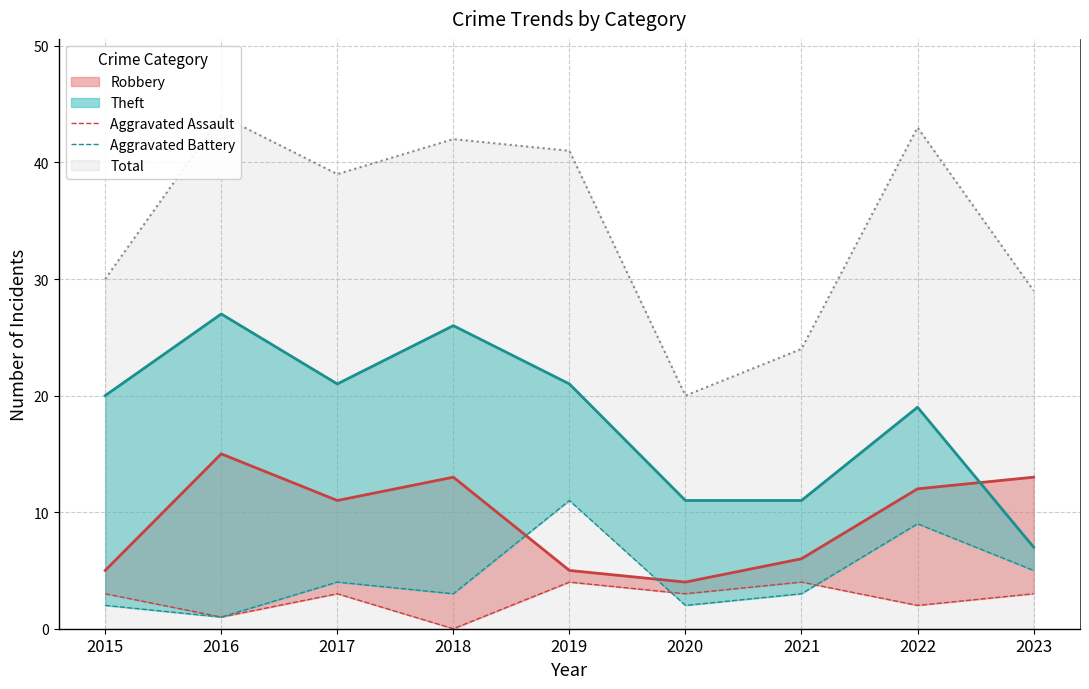

True or false: Aggravated Battery has more than 2 interior local peaks.

True